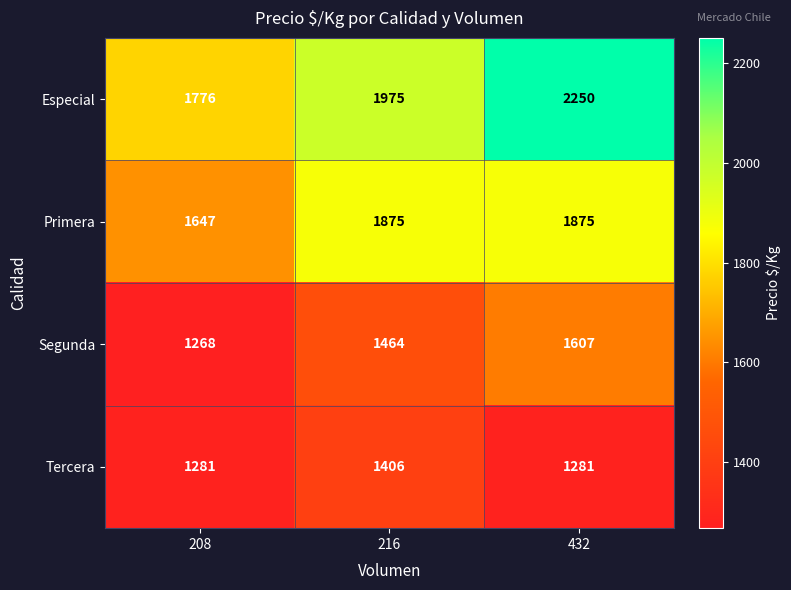

Reading left to right, what are all the values shown in this chart?

Especial: 1776	1975	2250
Primera: 1647	1875	1875
Segunda: 1268	1464	1607
Tercera: 1281	1406	1281